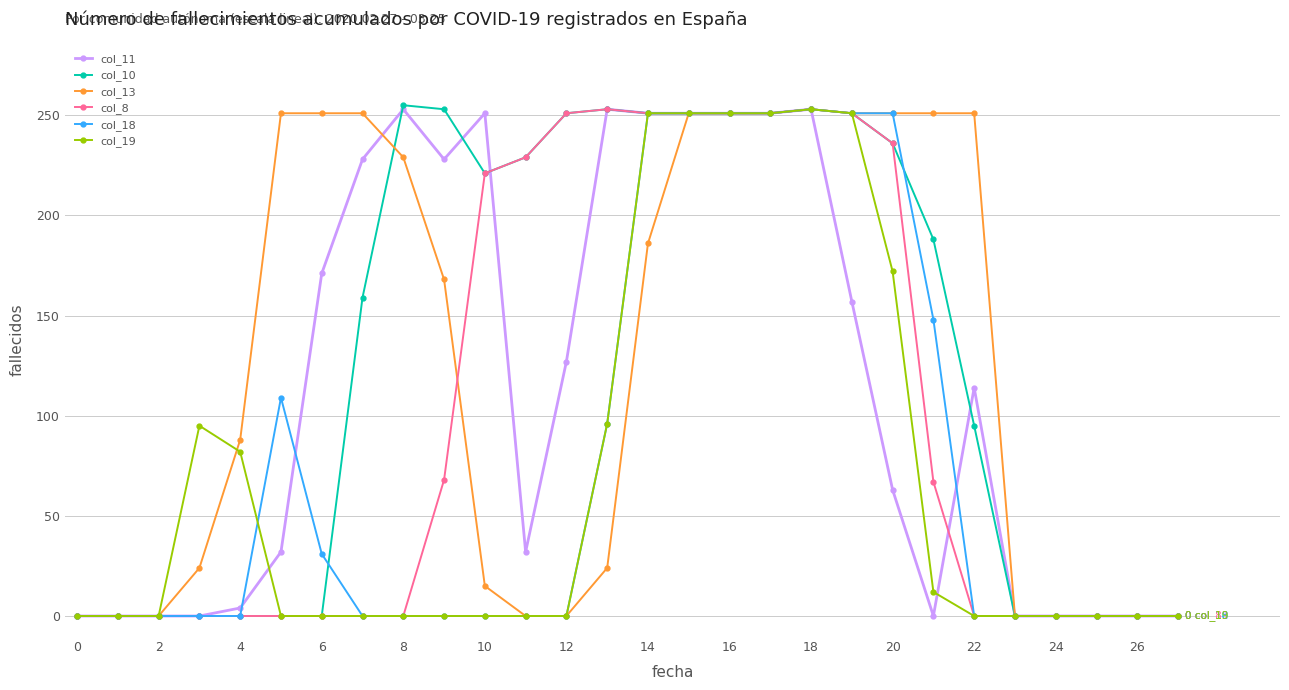

At how many categories does at least one series exceed 39?

20